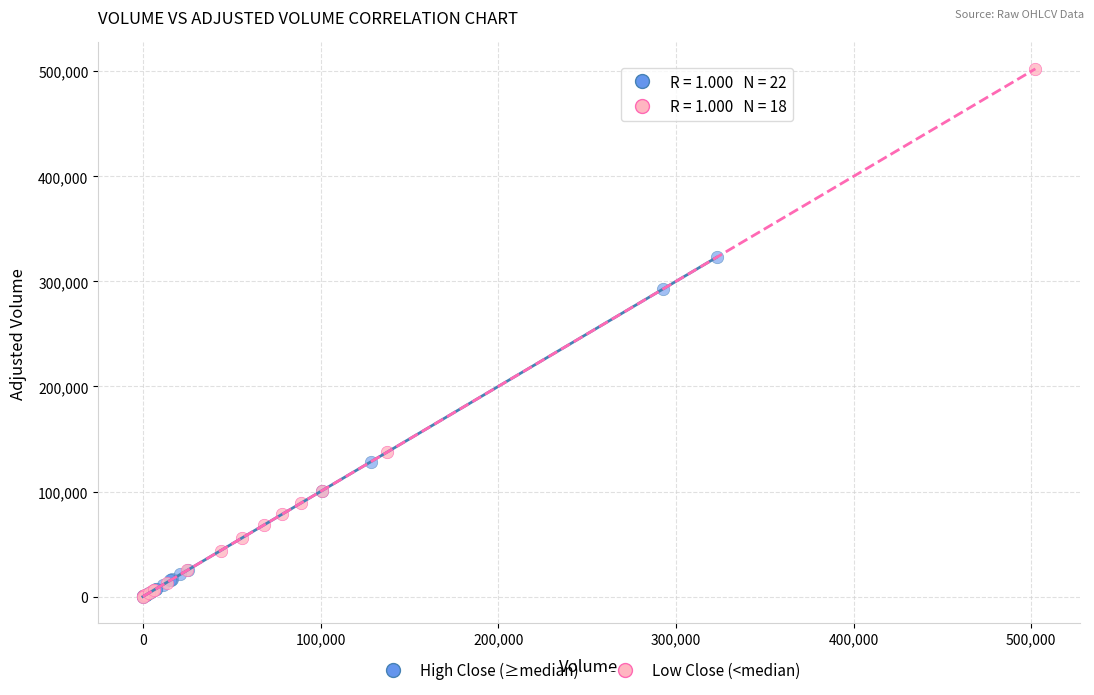

Which series has the widest spread of Y values?

Low Close (<median)